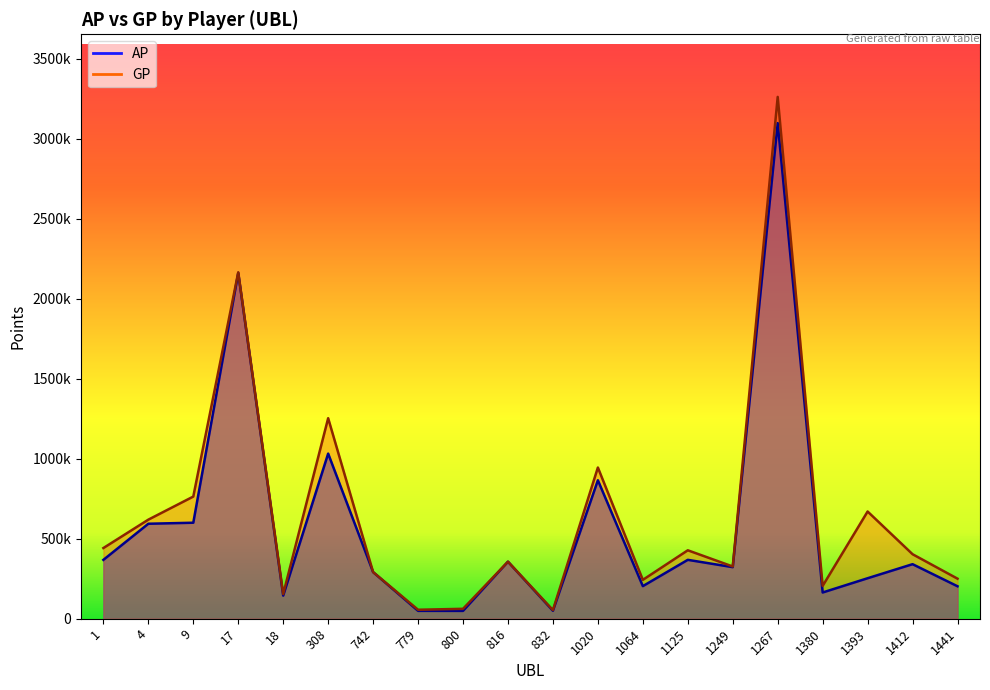

True or false: GP has a value of 1253185 at 308.

True